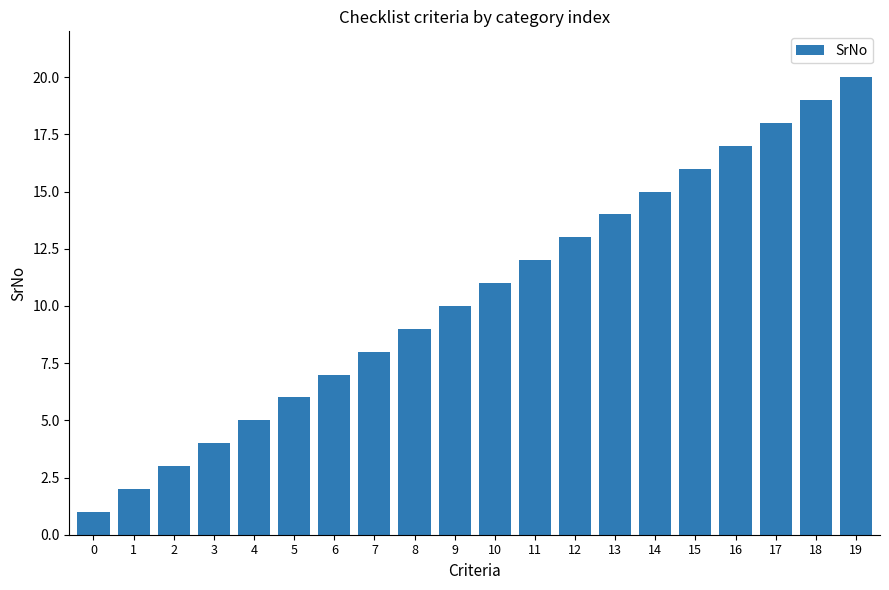

Which category has the highest value across all series?

19